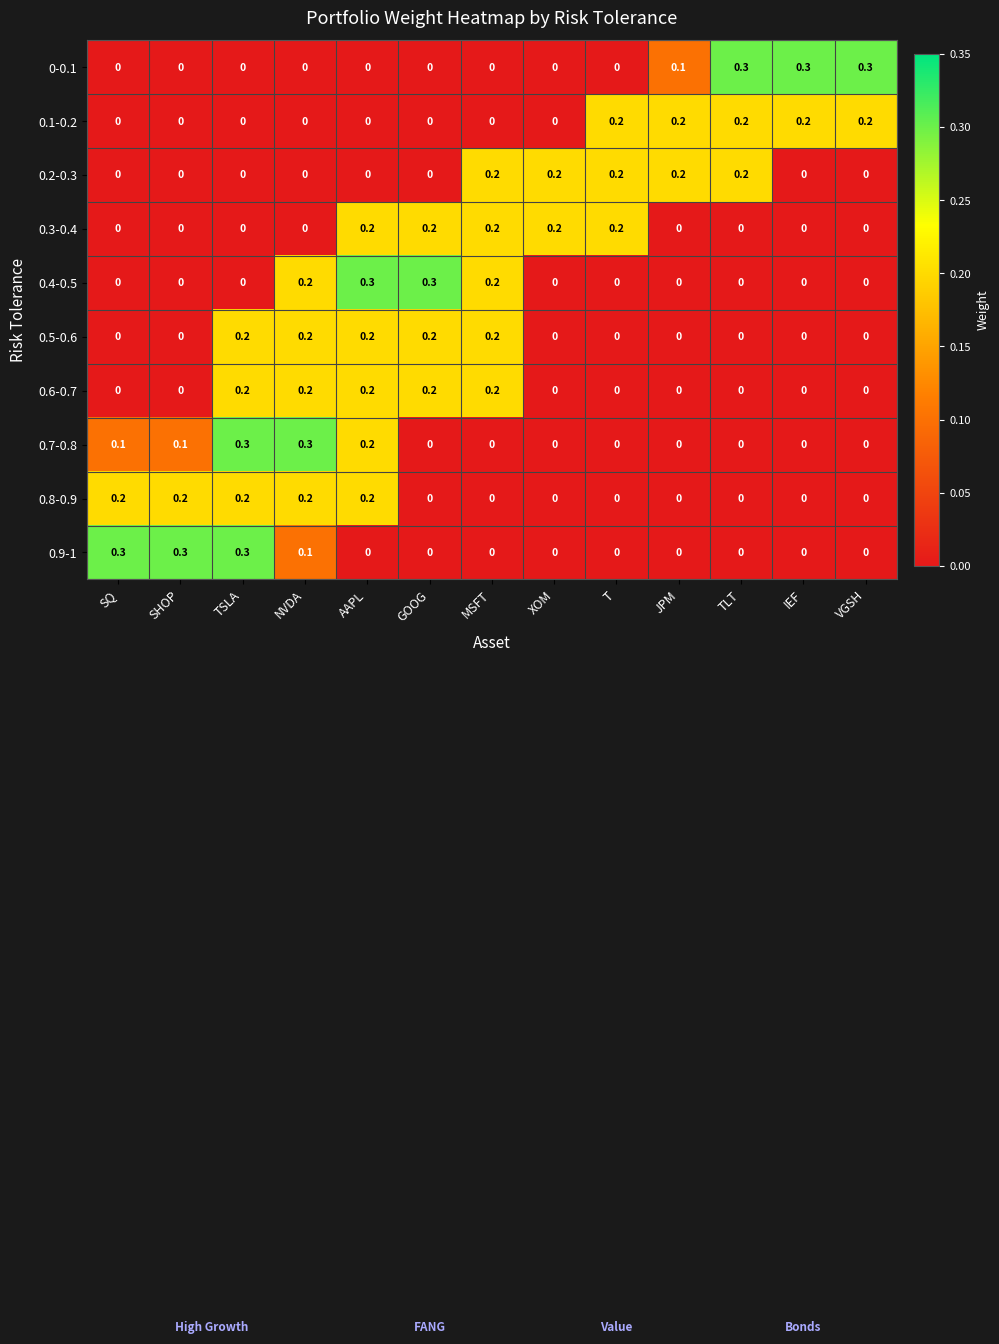

True or false: 0.6-0.7 has a value of 0.2 at TSLA.

True